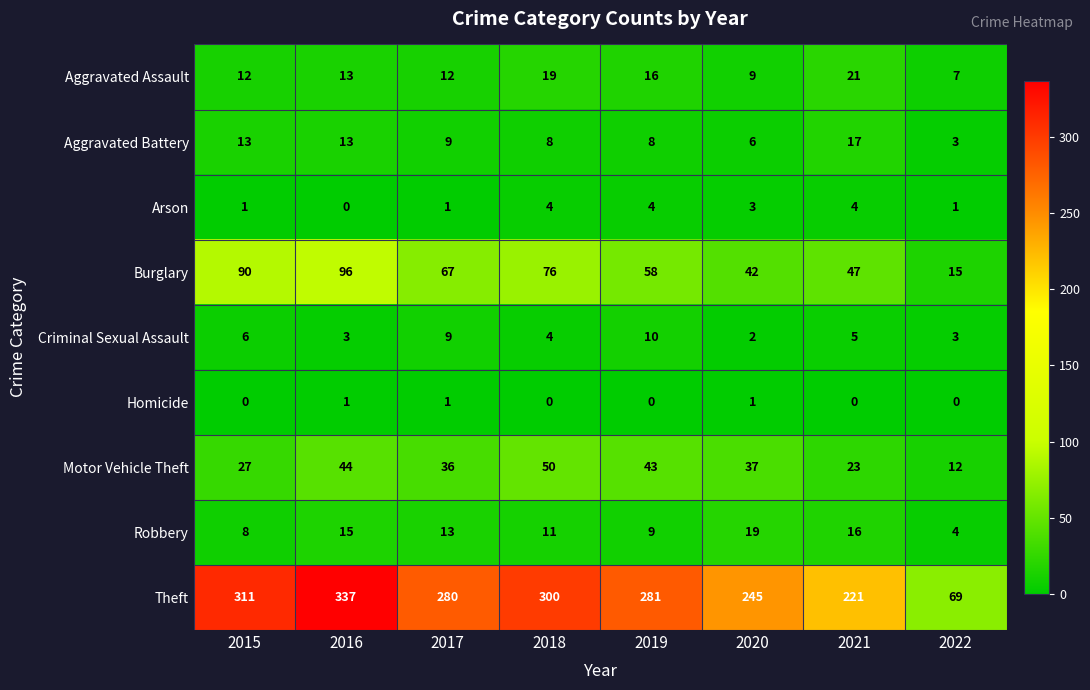

What is the difference between the maximum and minimum values in the Burglary series?

81